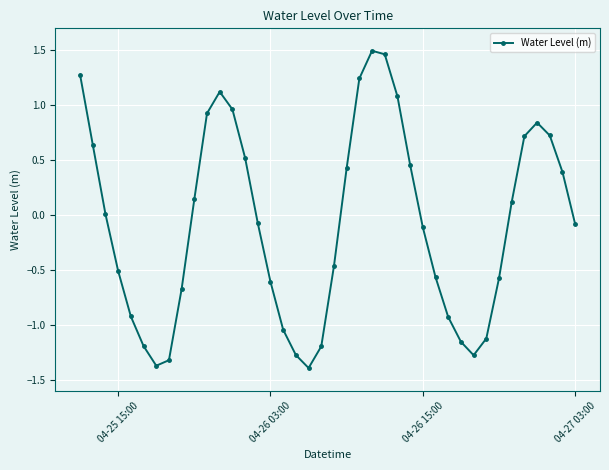

What is the minimum value shown in the chart?

-1.4